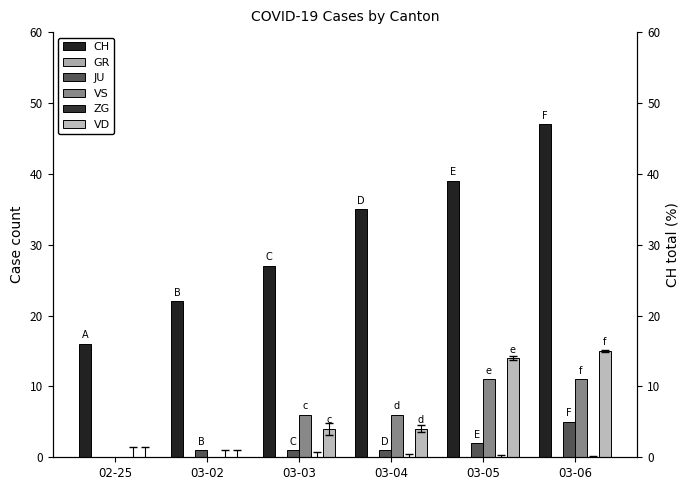

At which label does VD reach its minimum?

02-25